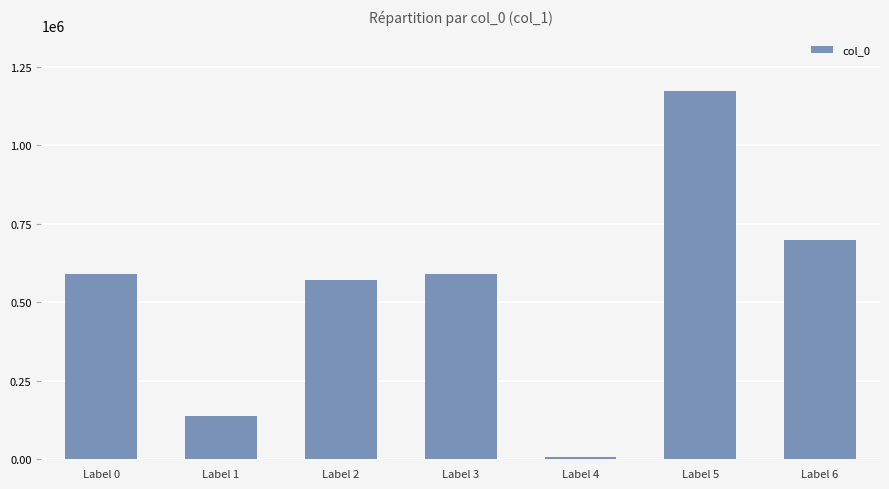

Are the bars grouped side by side (vs. stacked)?

No